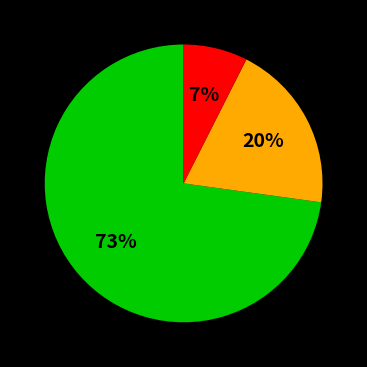

Is there a majority slice in this chart?

Yes